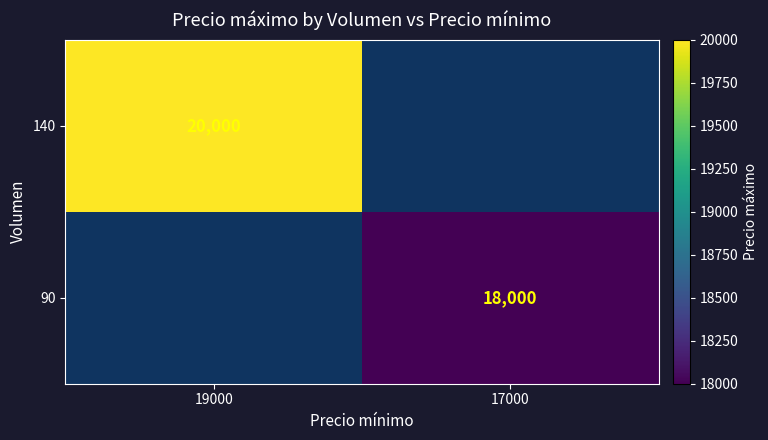

Which has a higher value, 17000 or 19000?

19000